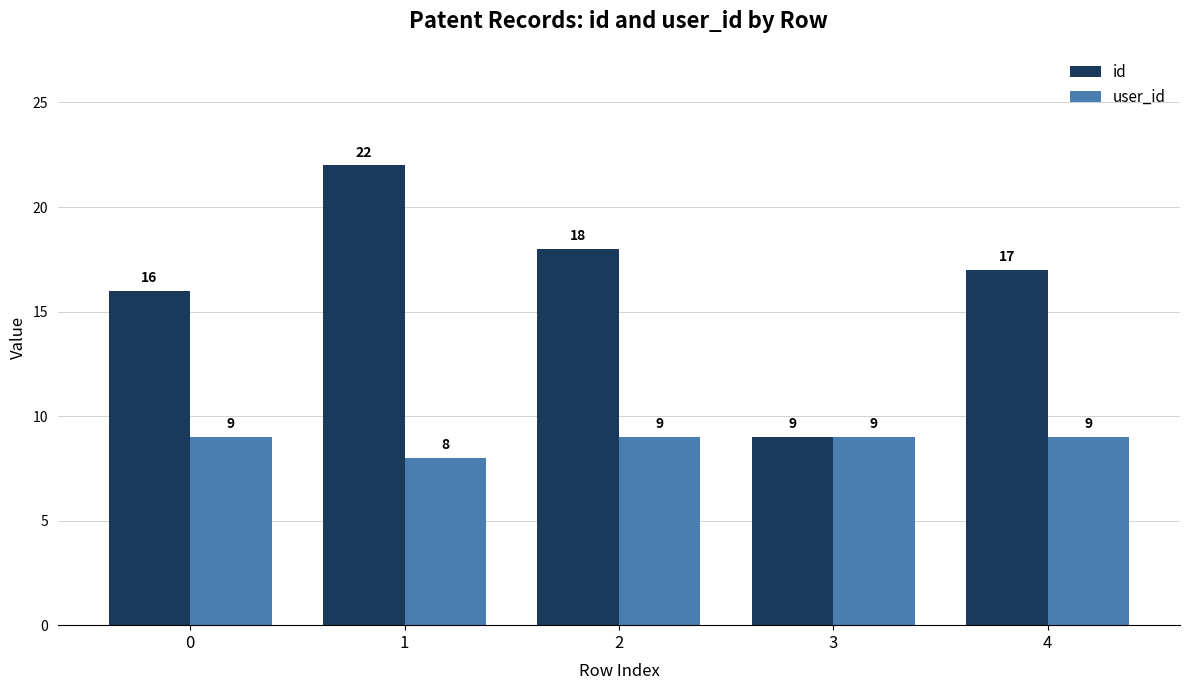

Rank the series by their average value, from lowest to highest.

user_id, id